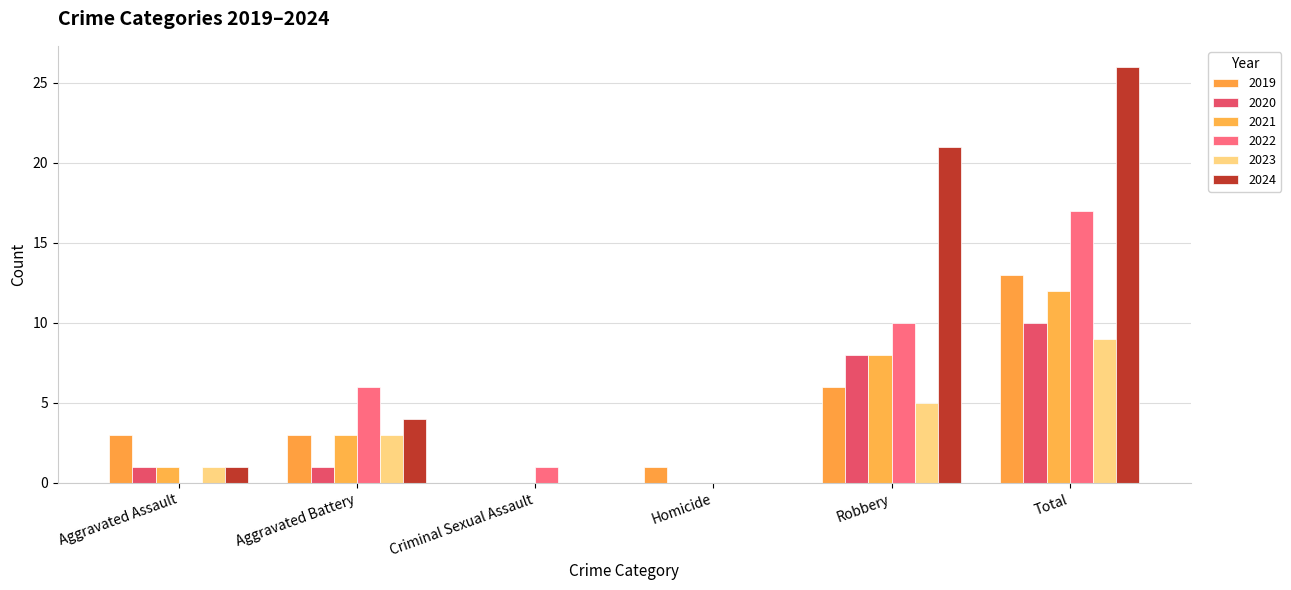

At which label is 2023 closest to 4?

Aggravated Battery